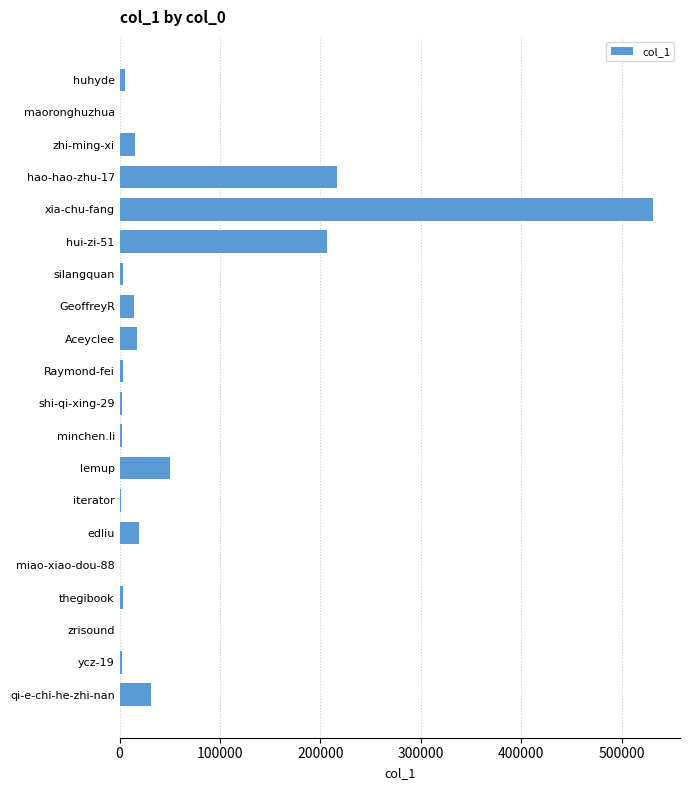

Are the bars horizontal?

Yes